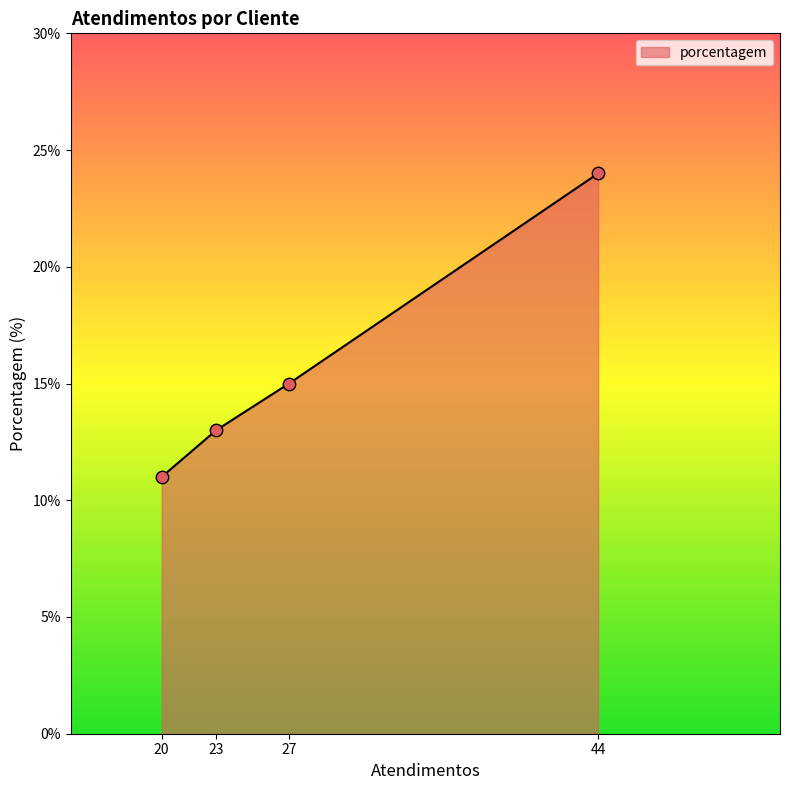

What is the change in value from 23 to 44?

+11